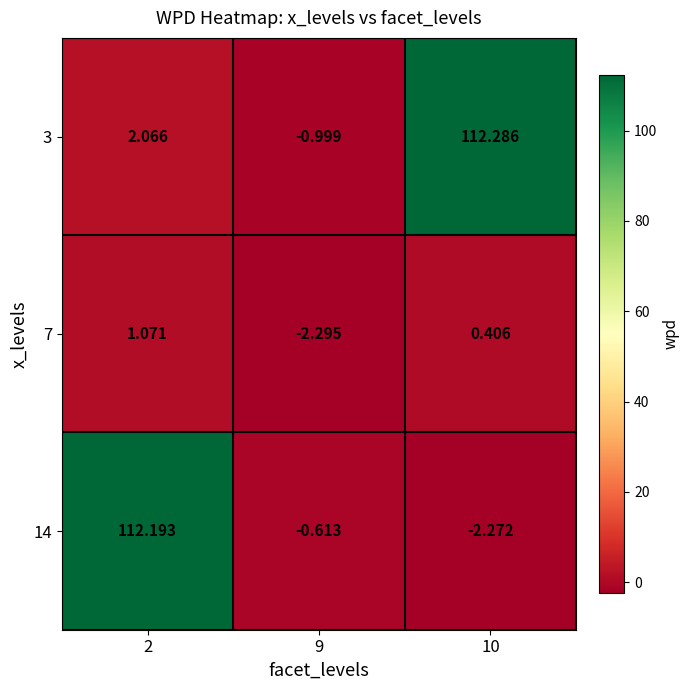

How many values in the 14 series are below 0?

2